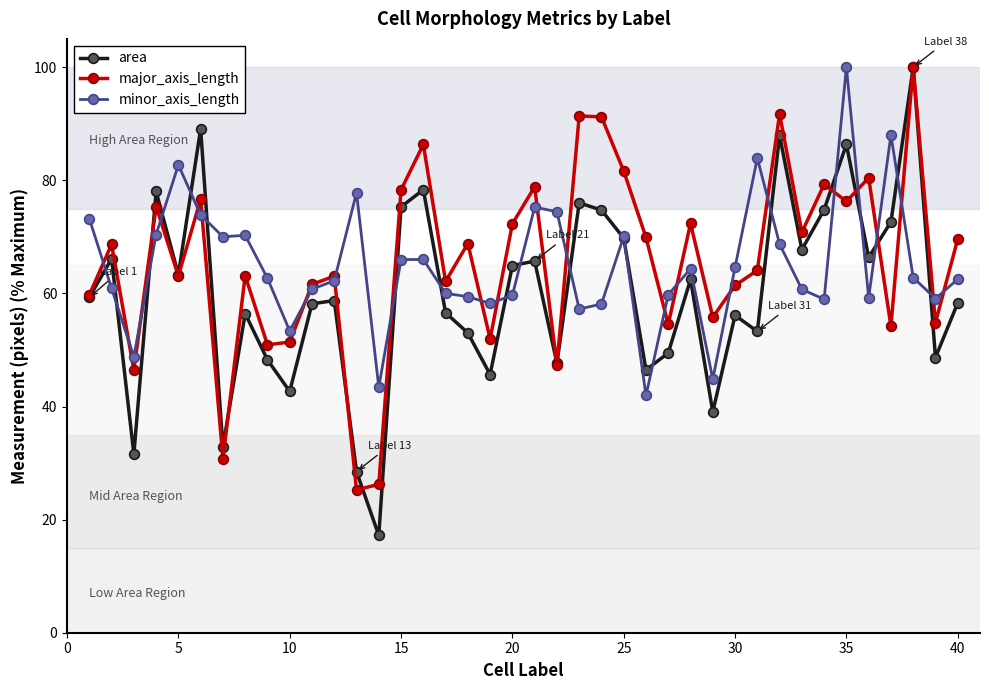

What is the value of the area point at the 15th from the left?

75.3